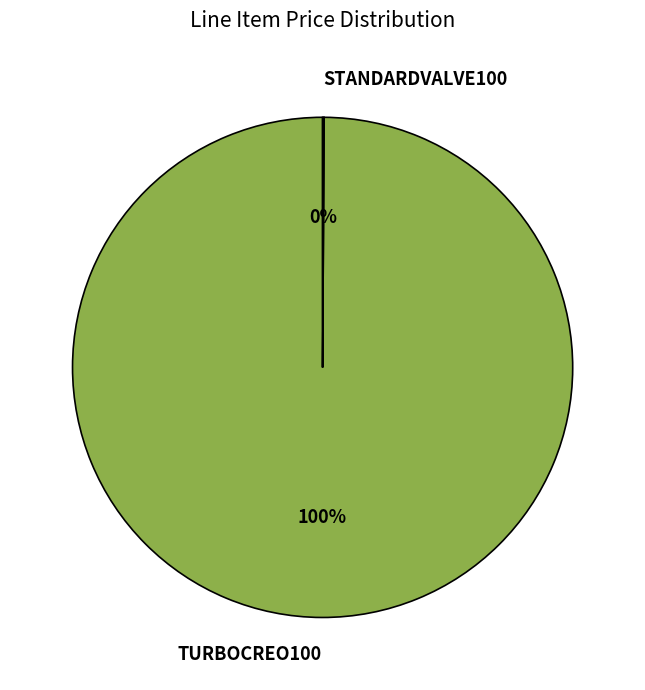

What percentage is the TURBOCREO100 slice, to the nearest percent?

100%